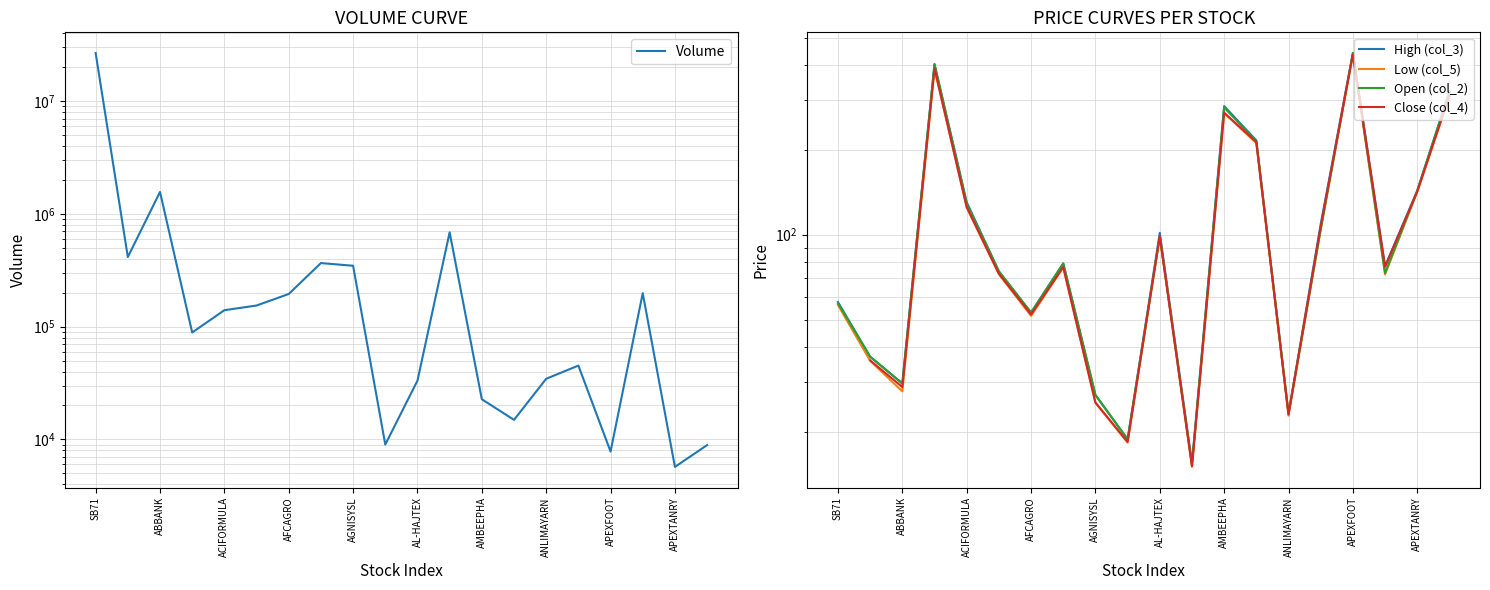

How many lines are shown in the chart?

5